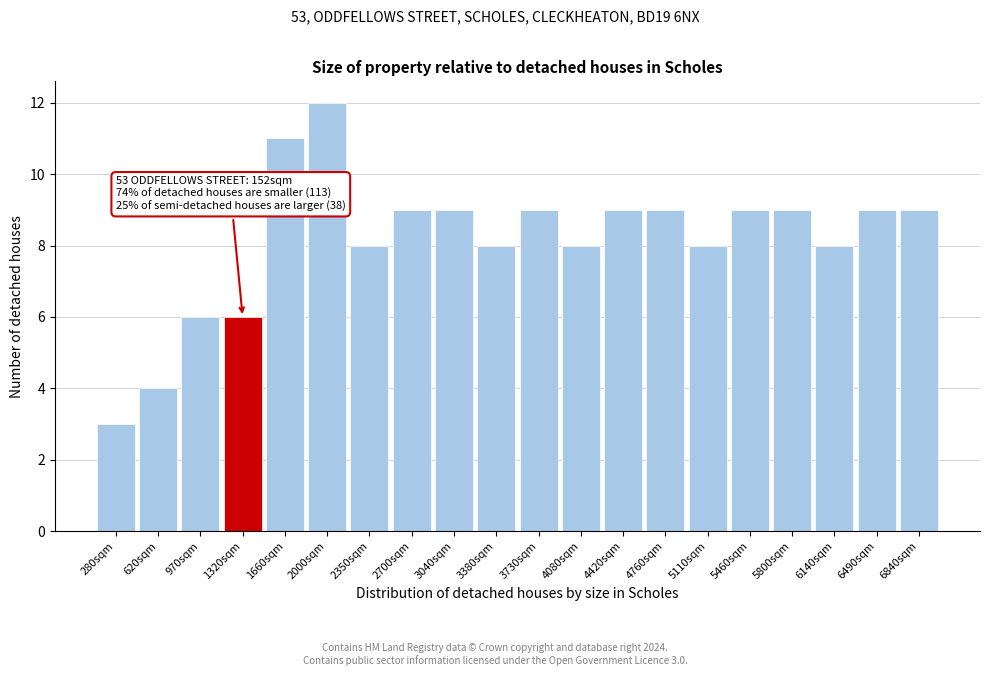

Reading left to right, list all the values displayed in this chart.

3	4	6	6	11	12	8	9	9	8	9	8	9	9	8	9	9	8	9	9